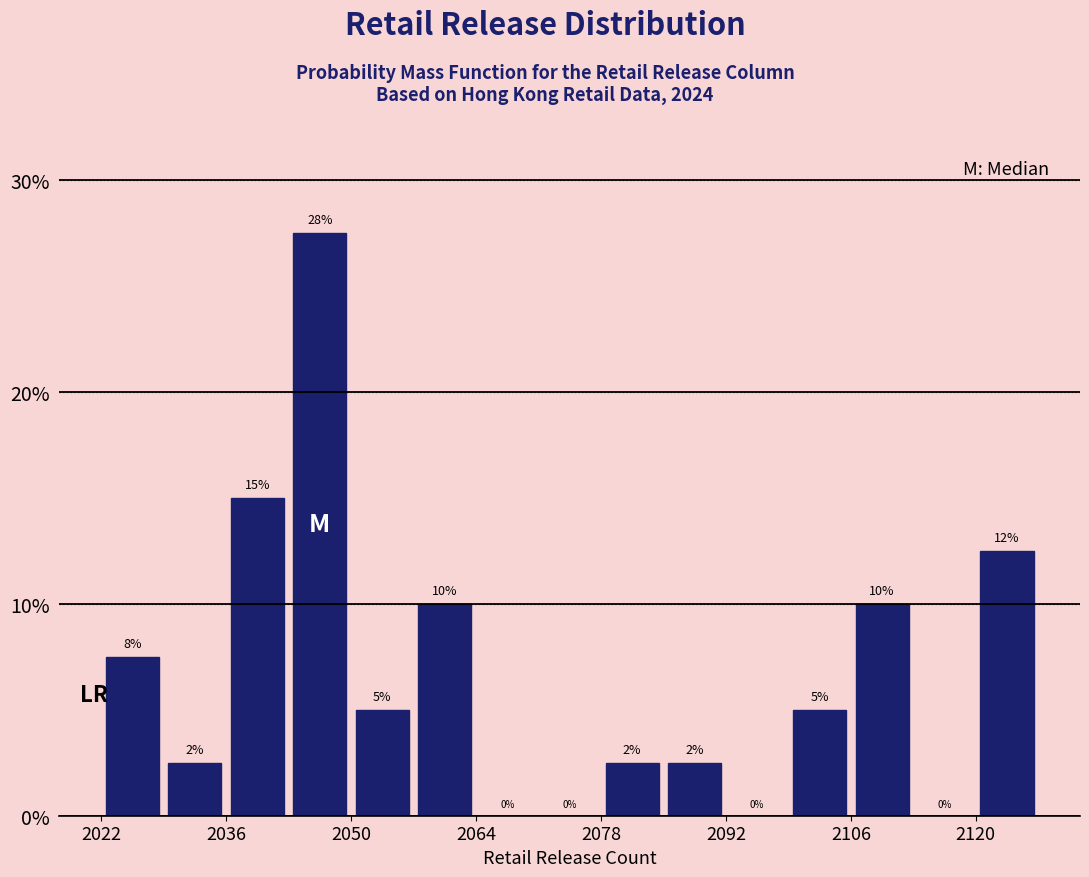

Read against the x-axis, roughly where is the centre of the tallest bar?

2046